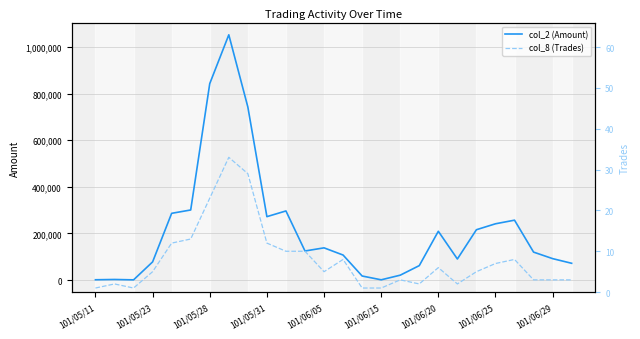

What is the difference between the highest and lowest values at 13?

107362